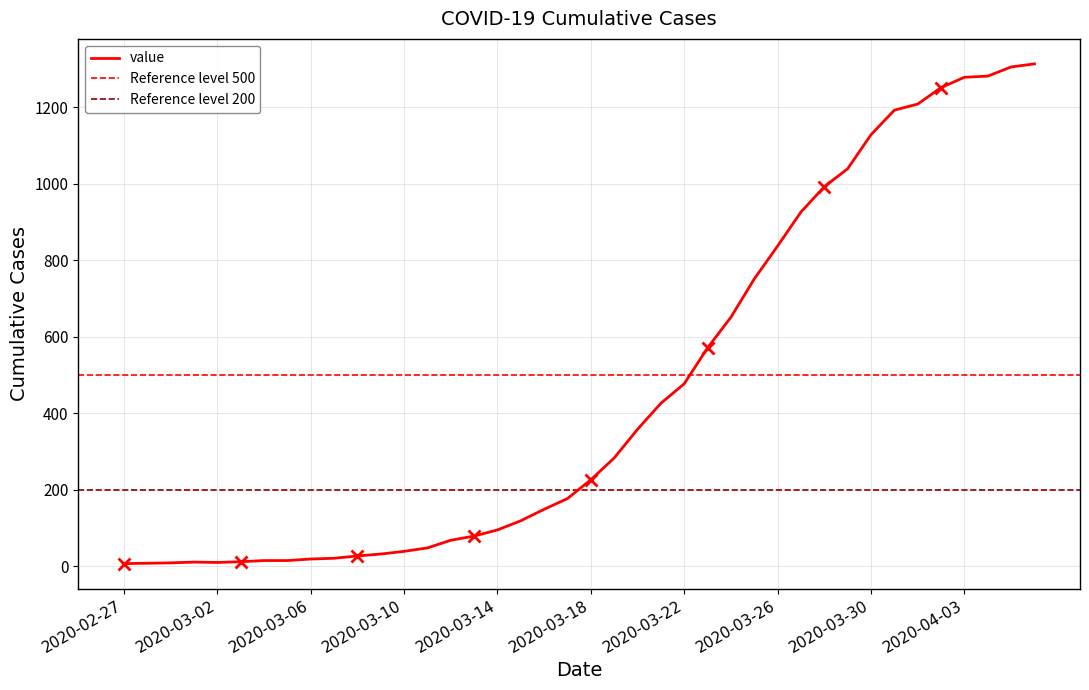

True or false: there are more than 0 points higher than both neighbors.

True